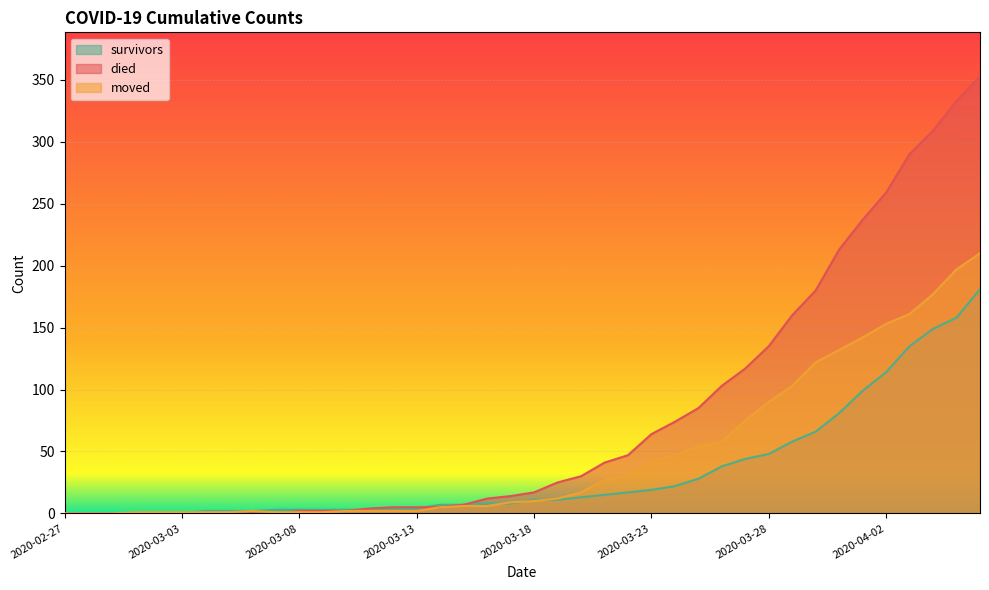

At which label is moved closest to 105?

2020-03-29